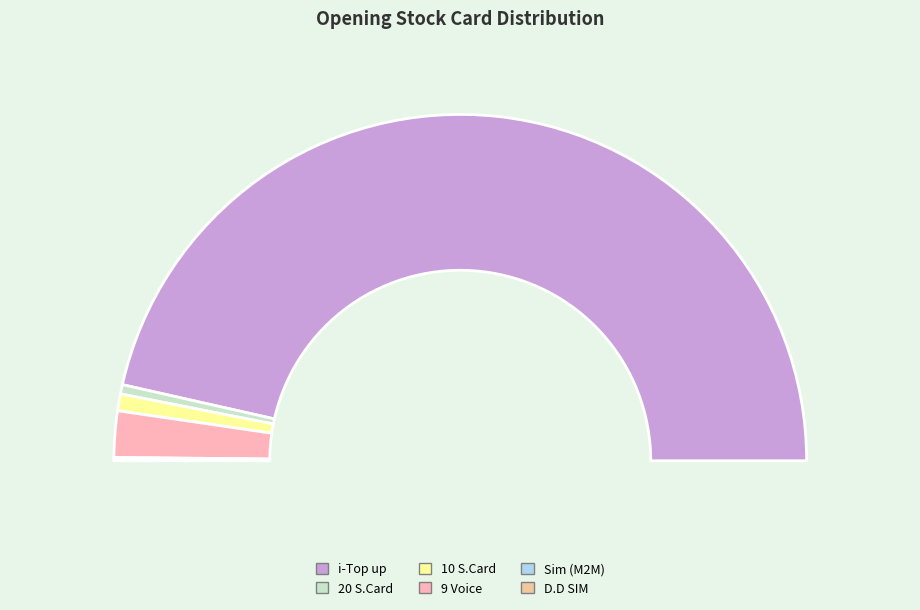

What percentage is NOT represented by 9 Voice?

95.7%